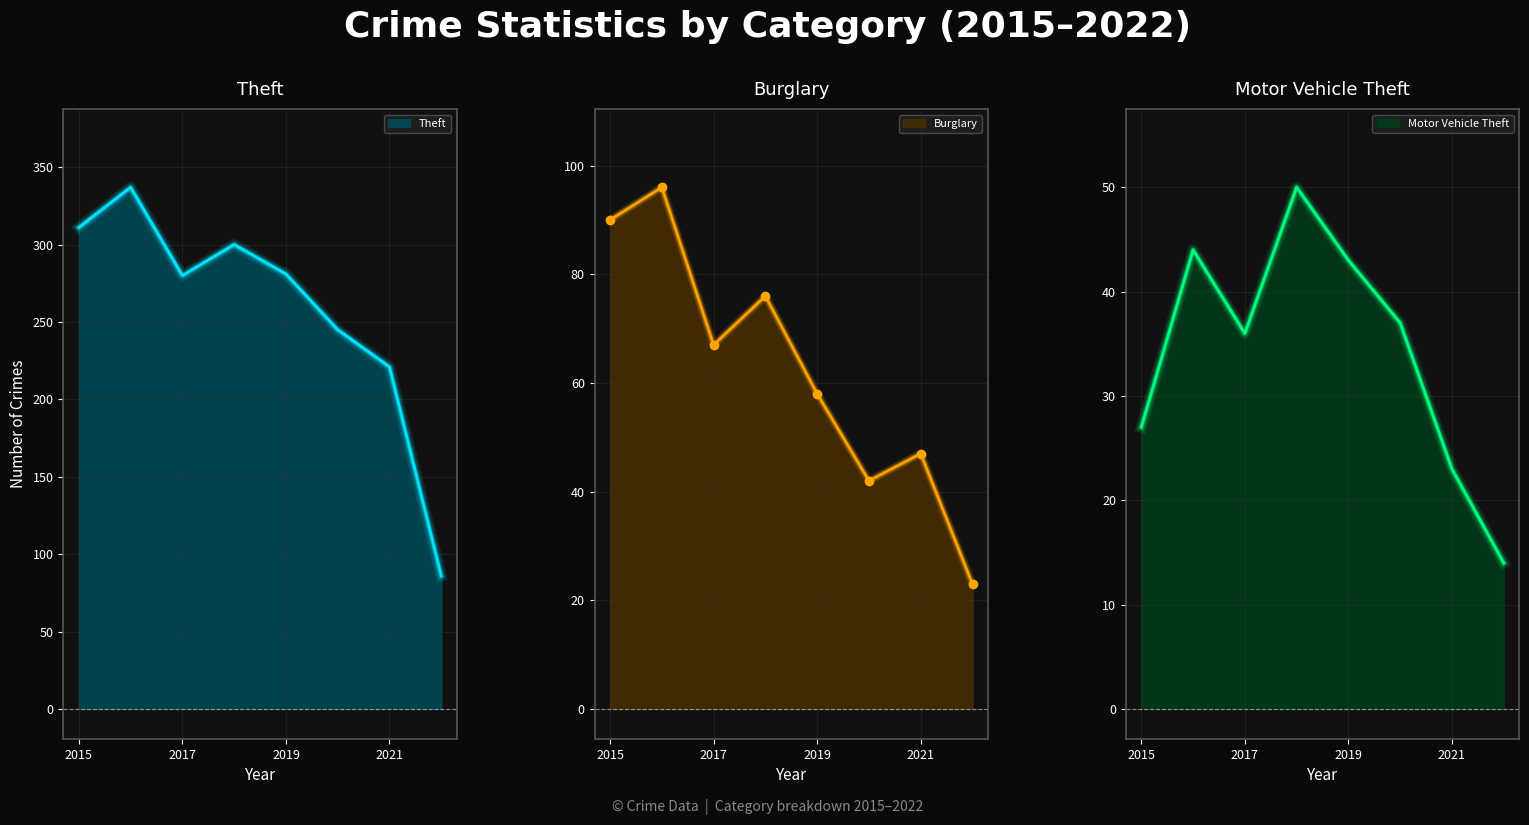

Reading left to right, extract all data points from this chart.

Theft: 311	337	280	300	281	245	221	86
Burglary: 90	96	67	76	58	42	47	23
Motor Vehicle Theft: 27	44	36	50	43	37	23	14